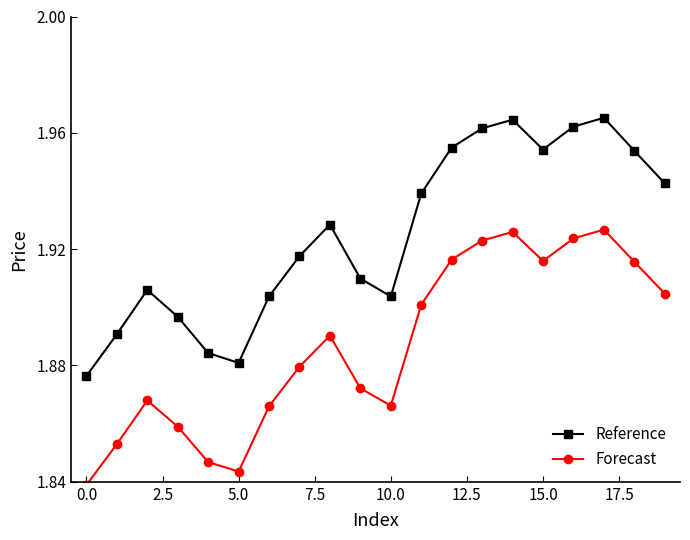

True or false: Reference has more than 0 points higher than both neighbors.

True